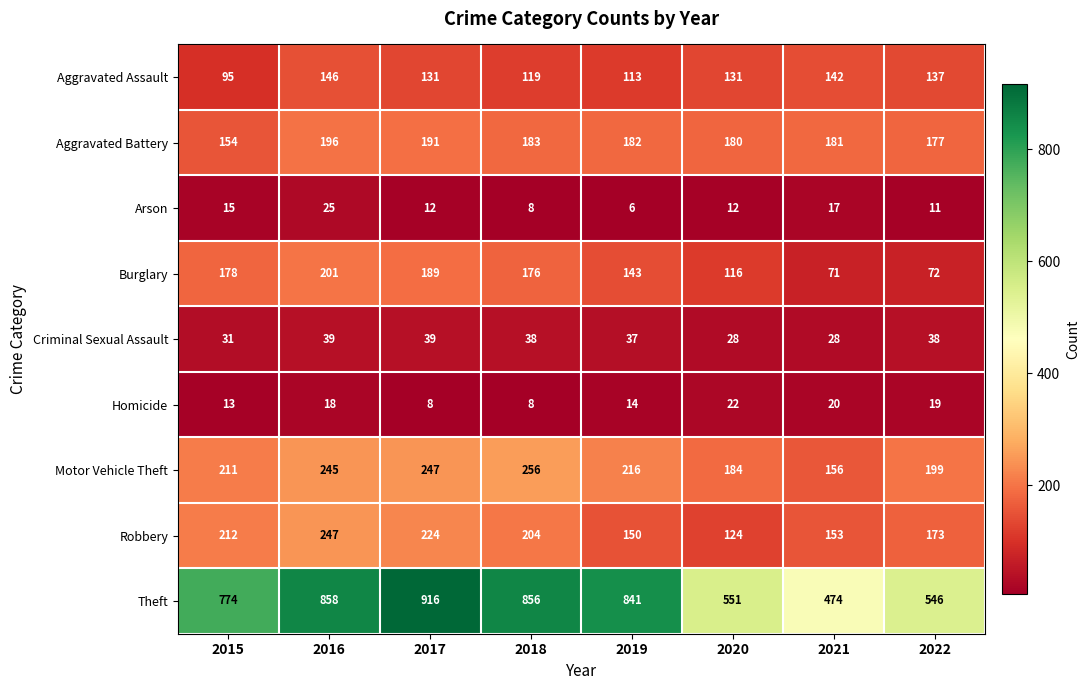

Which series has the largest total across all categories?

Theft